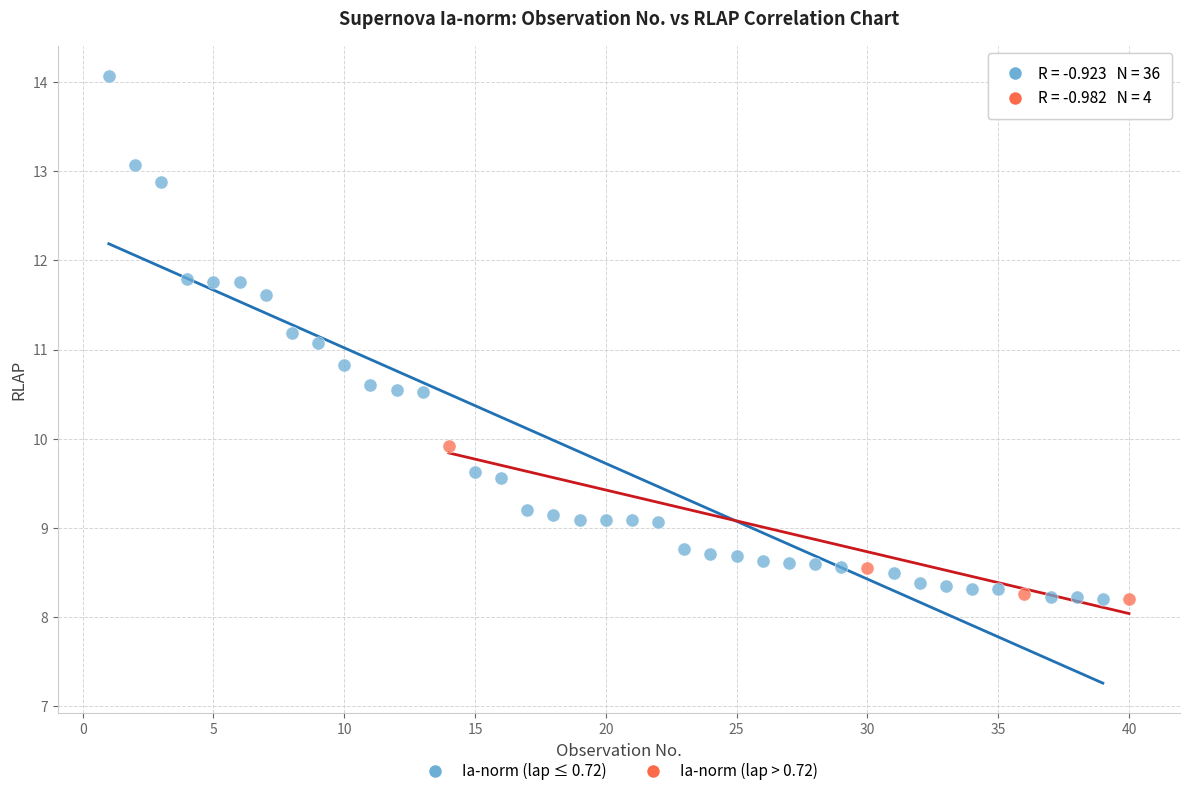

Which series contains the highest Y value?

Ia-norm (lap ≤ 0.72)